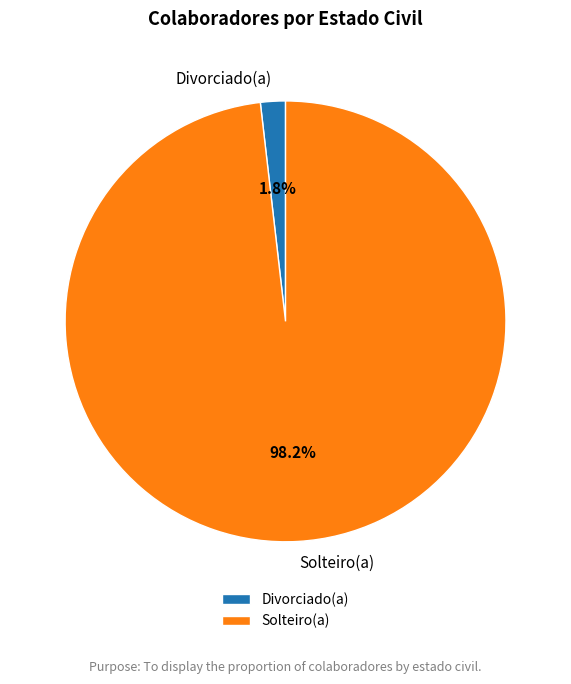

Which category accounts for the majority?

Solteiro(a)